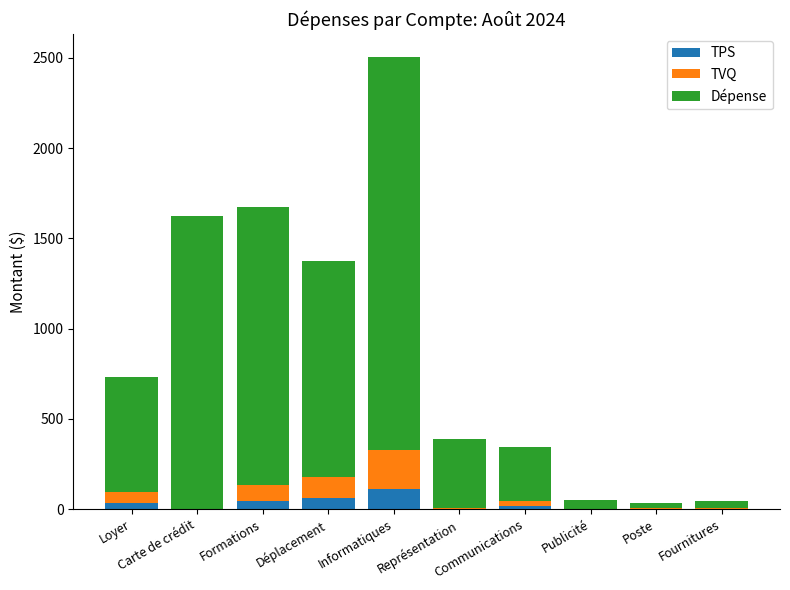

What are all the series names shown in the legend?

TPS, TVQ, Dépense